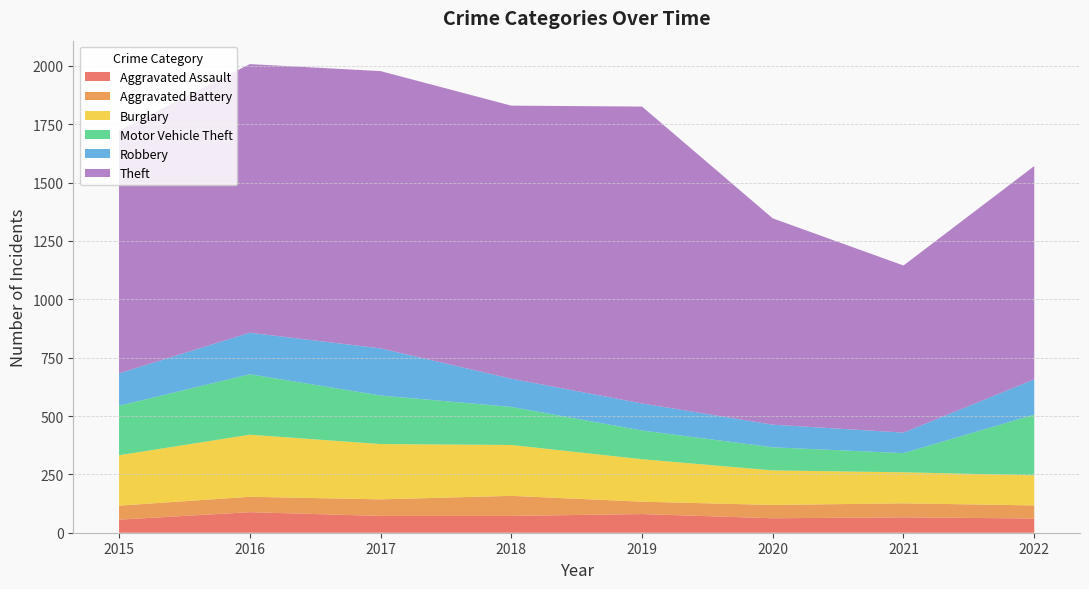

Reading right to left, list all the values displayed in this chart.

Aggravated Assault: 61	66	62	80	72	72	88	56
Aggravated Battery: 56	60	57	53	86	71	66	60
Burglary: 129	133	148	182	218	237	266	216
Motor Vehicle Theft: 260	82	99	123	163	208	259	212
Robbery: 151	88	97	116	121	202	178	139
Theft: 914	716	884	1272	1170	1188	1151	1041